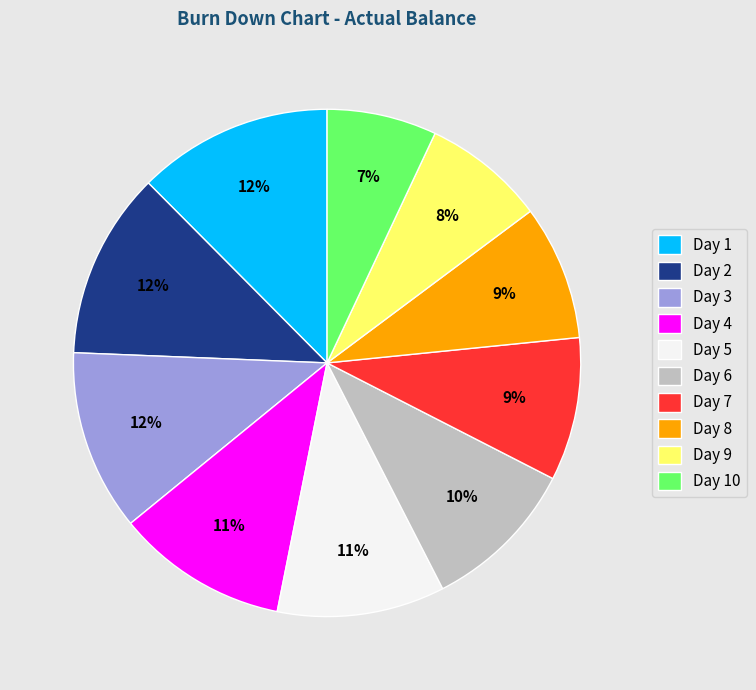

Which has a higher value, Day 7 or Day 4?

Day 4